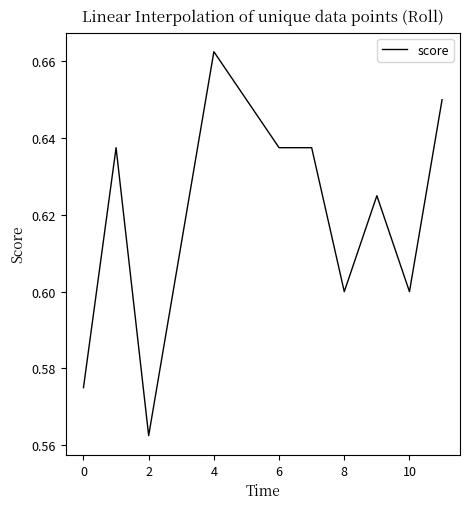

At which label is the value closest to 0?

2